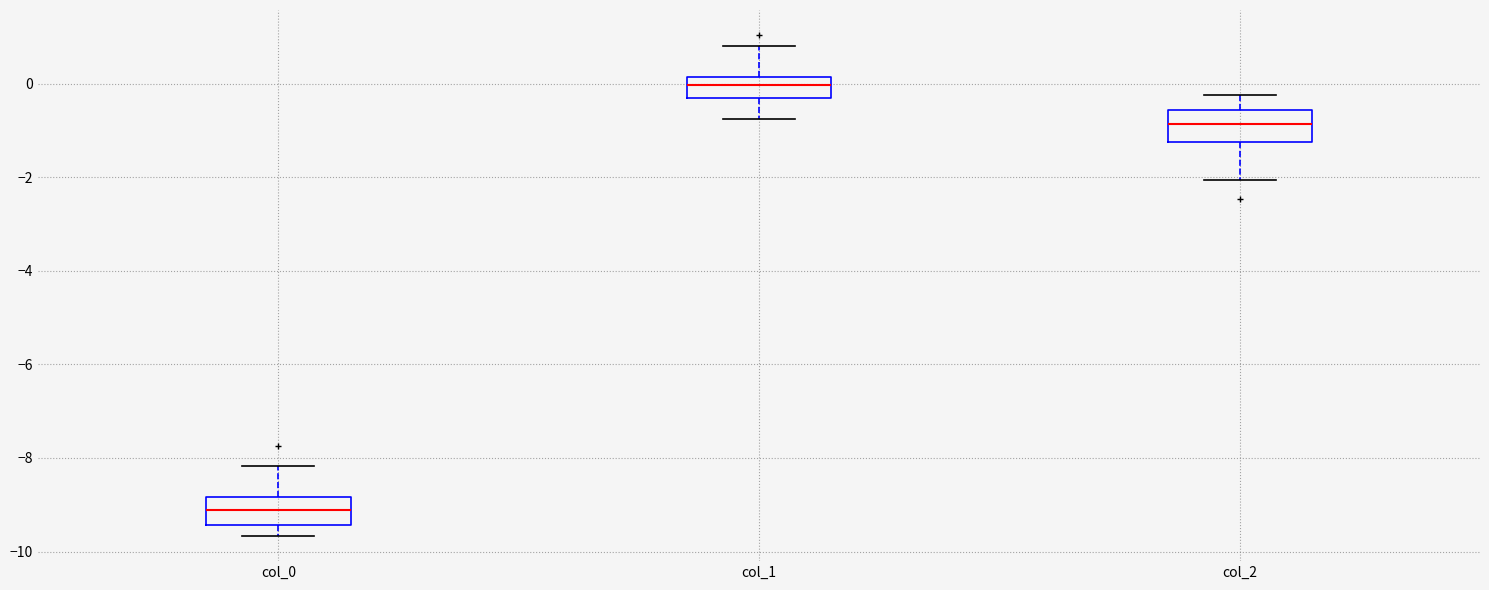

Which box has the highest median line?

col_1